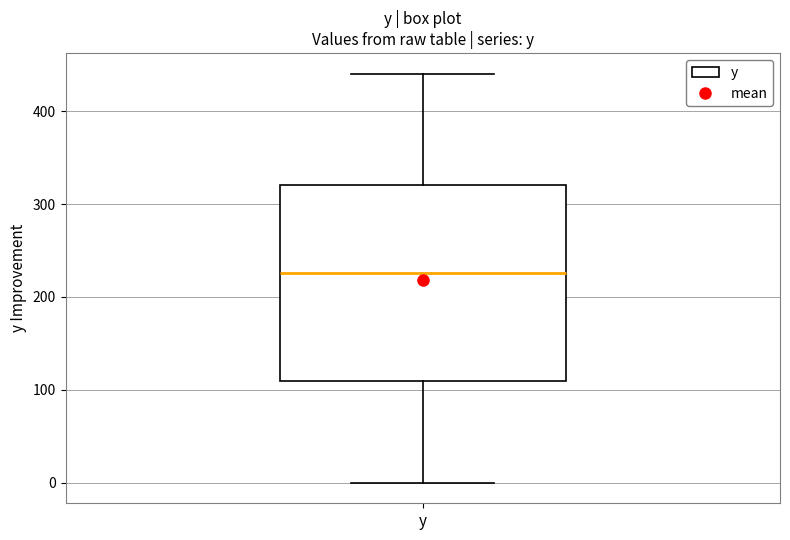

Read this box plot against the y-axis: the position of the median line, the range covered by the box, and the ends of both whiskers. The values are not printed on the chart, so give them approximately, as read against the axis.

median 230, box 110 to 320, whiskers 0 to 440